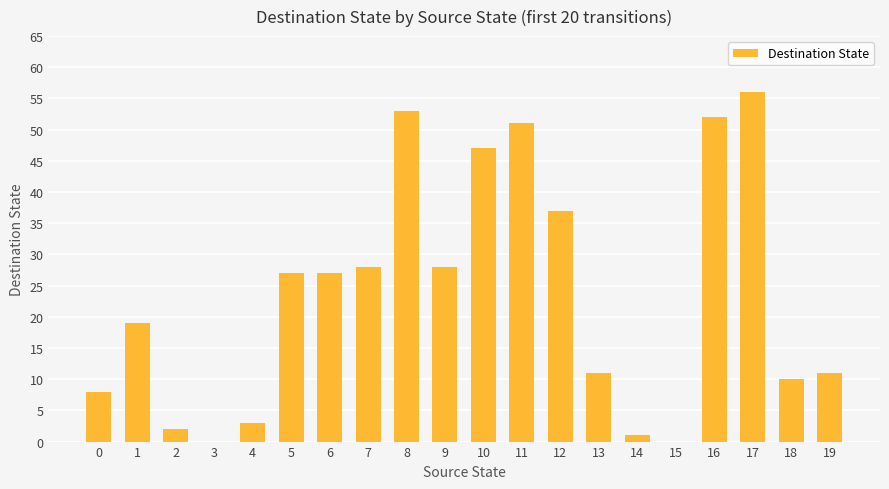

Reading right to left, what are all the values shown in this chart?

11	10	56	52	0	1	11	37	51	47	28	53	28	27	27	3	0	2	19	8